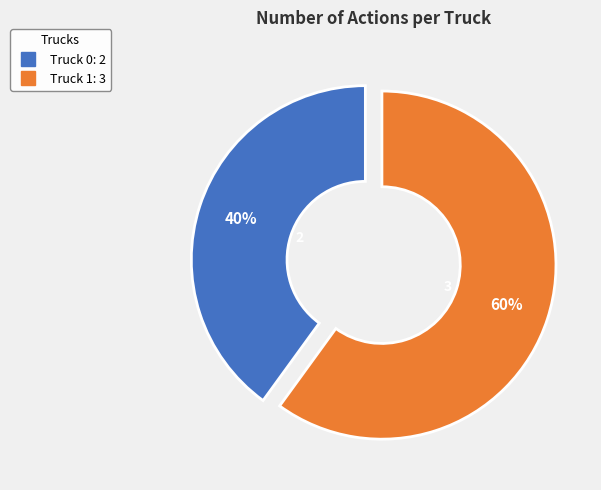

Rank the categories by value from highest to lowest.

Truck 1, Truck 0